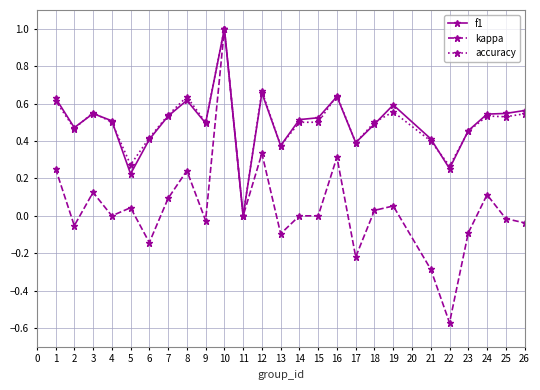

The value of accuracy at 8 is 0.6. True or false?

True